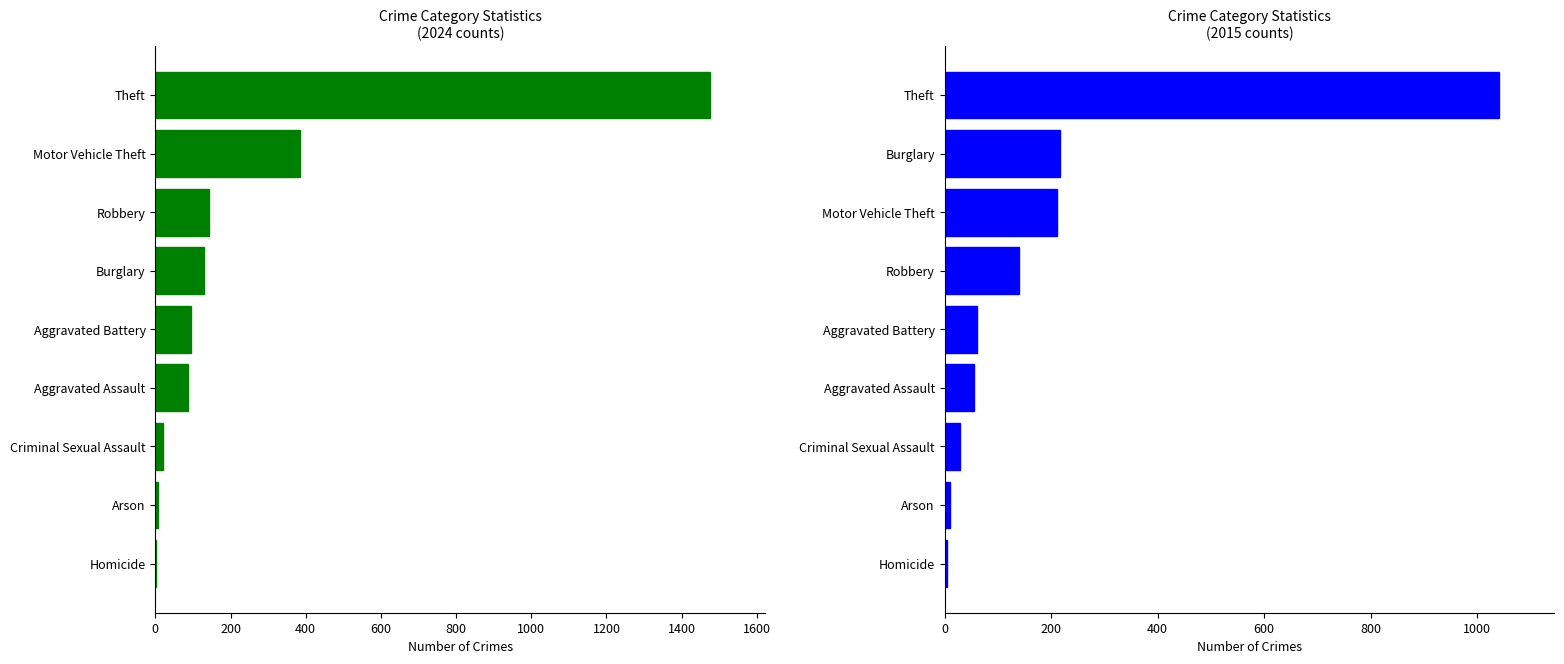

Which series has the largest range (max minus min)?

2024